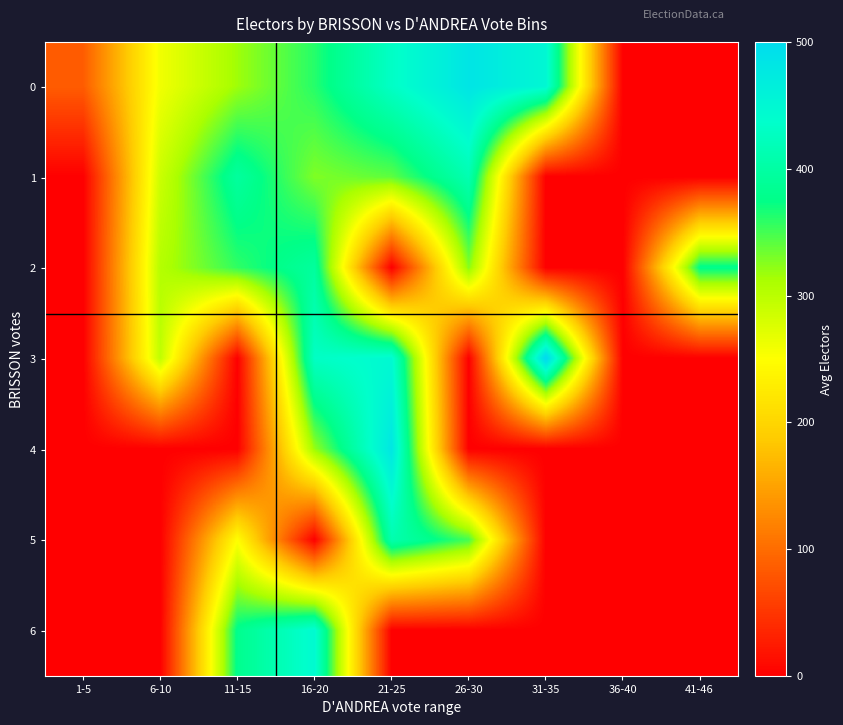

Reading left to right, extract all data points from this chart.

0: 1-5=85.5	6-10=260.0	11-15=316.5	16-20=361.0	21-25=431.0	26-30=483.0	31-35=450.0	36-40=0.0	41-46=0.0
1: 1-5=0.0	6-10=288.0	11-15=395.0	16-20=328.2	21-25=340.7	26-30=413.0	31-35=0.0	36-40=0.0	41-46=0.0
2: 1-5=0.0	6-10=304.5	11-15=357.5	16-20=394.5	21-25=0.0	26-30=325.5	31-35=0.0	36-40=0.0	41-46=379.0
3: 1-5=0.0	6-10=296.7	11-15=0.0	16-20=430.0	21-25=446.0	26-30=0.0	31-35=508.0	36-40=0.0	41-46=0.0
4: 1-5=0.0	6-10=0.0	11-15=0.0	16-20=320.0	21-25=480.0	26-30=0.0	31-35=0.0	36-40=0.0	41-46=0.0
5: 1-5=0.0	6-10=0.0	11-15=249.0	16-20=0.0	21-25=410.0	26-30=350.0	31-35=0.0	36-40=0.0	41-46=0.0
6: 1-5=0.0	6-10=0.0	11-15=380.0	16-20=445.0	21-25=0.0	26-30=0.0	31-35=0.0	36-40=0.0	41-46=0.0